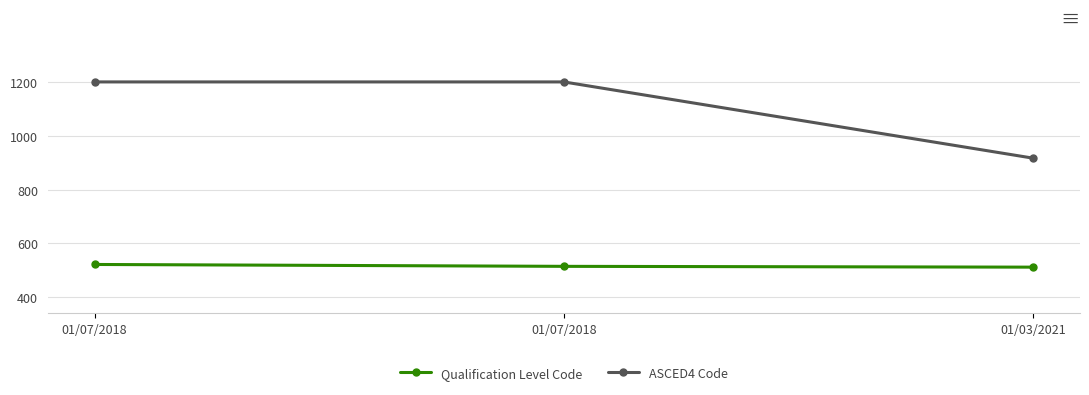

What is the difference between the maximum and minimum values in the Qualification Level Code series?

10